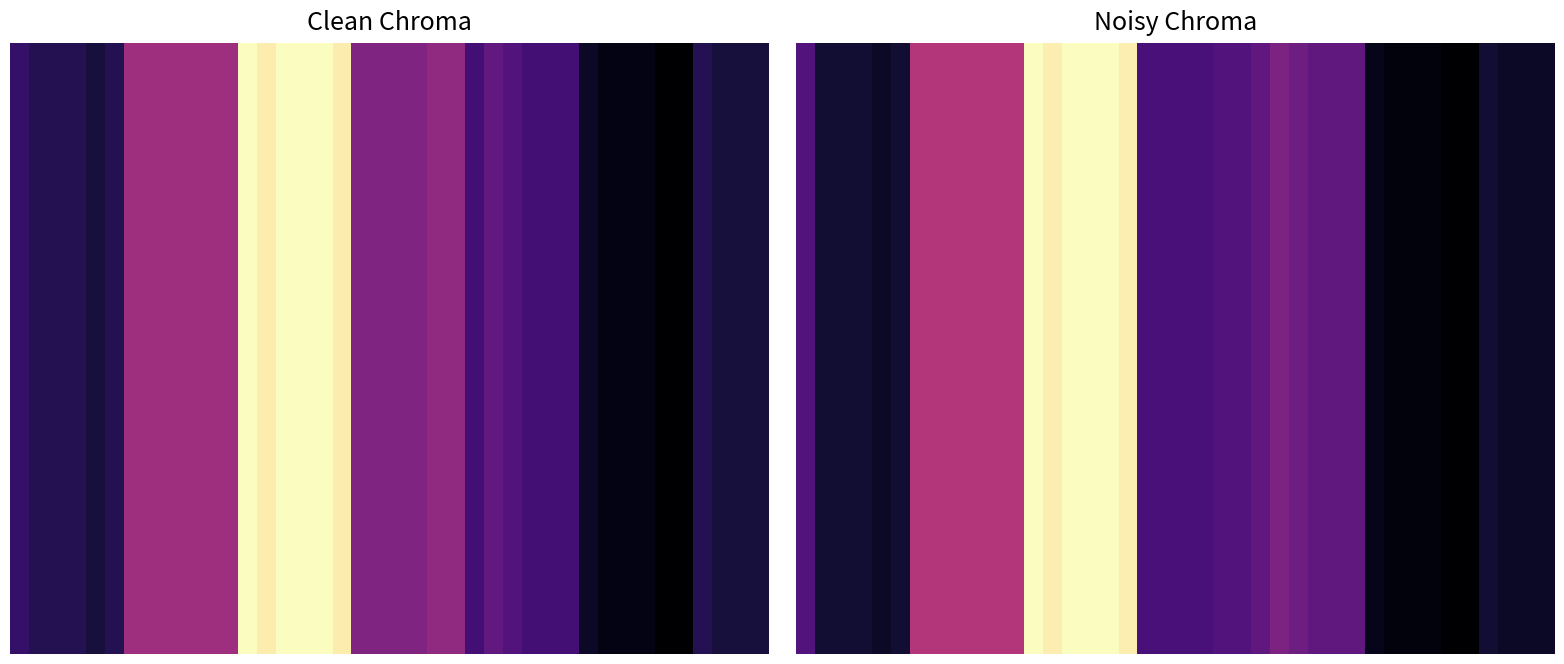

How many categories are shown in the chart?

40